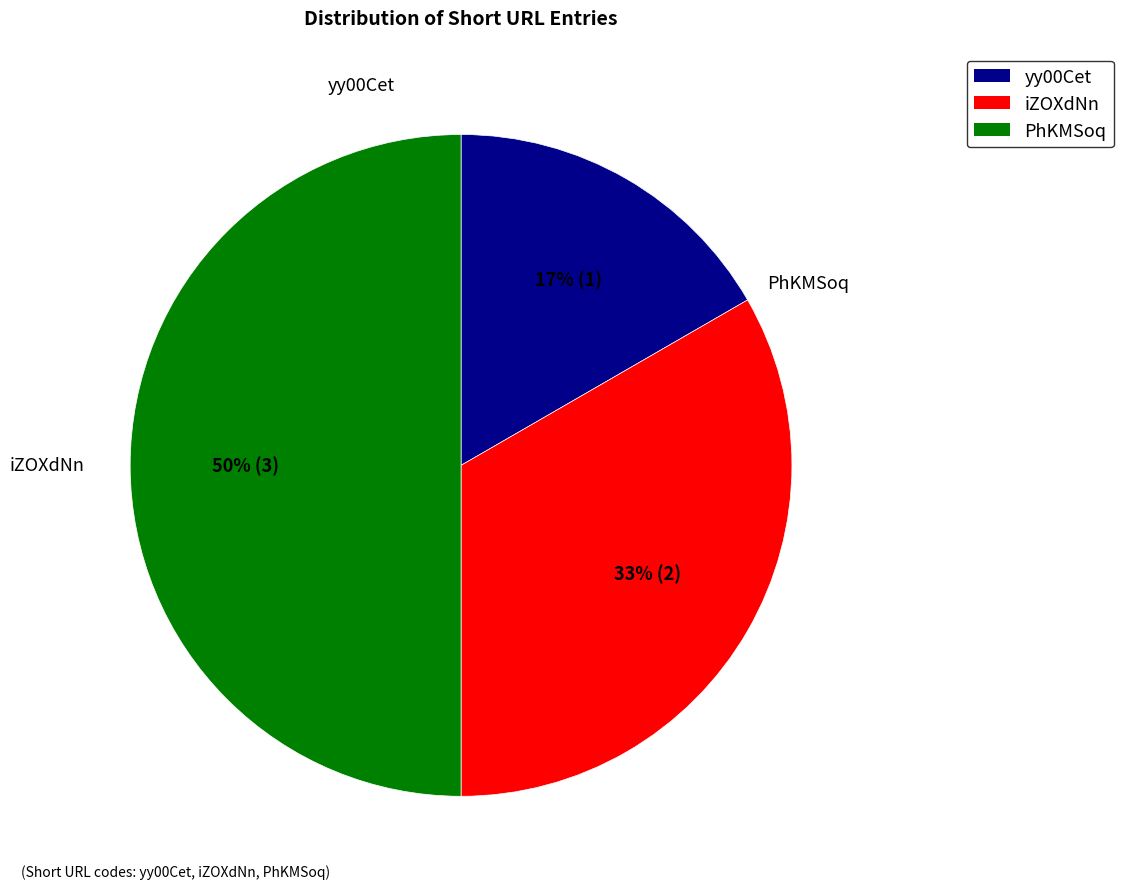

Between iZOXdNn and PhKMSoq, which is larger?

PhKMSoq